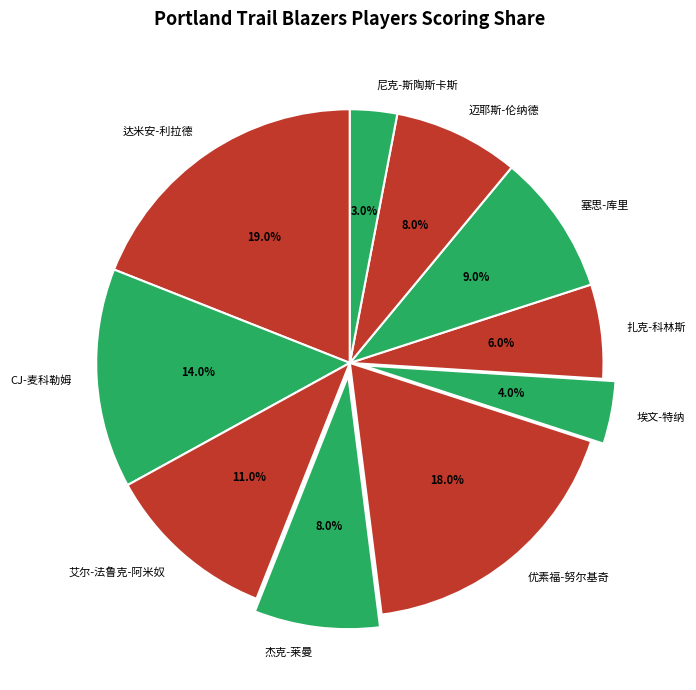

What is the largest slice in the pie chart?

达米安-利拉德